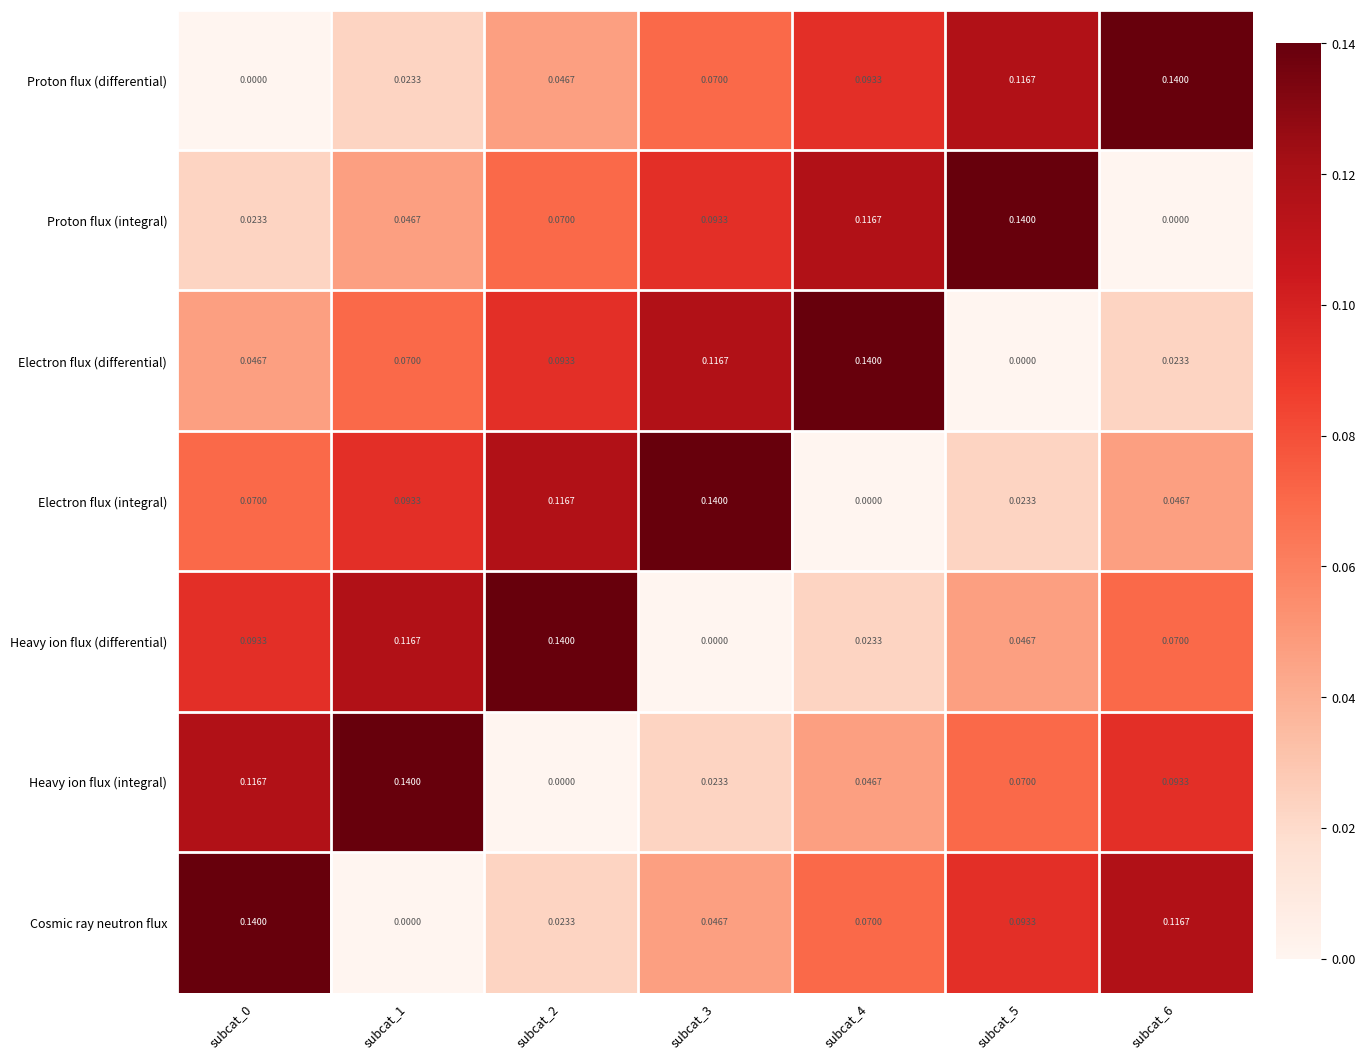

At subcat_1, list the series in order from largest to smallest.

Heavy ion flux (integral), Heavy ion flux (differential), Electron flux (integral), Electron flux (differential), Proton flux (integral), Proton flux (differential), Cosmic ray neutron flux